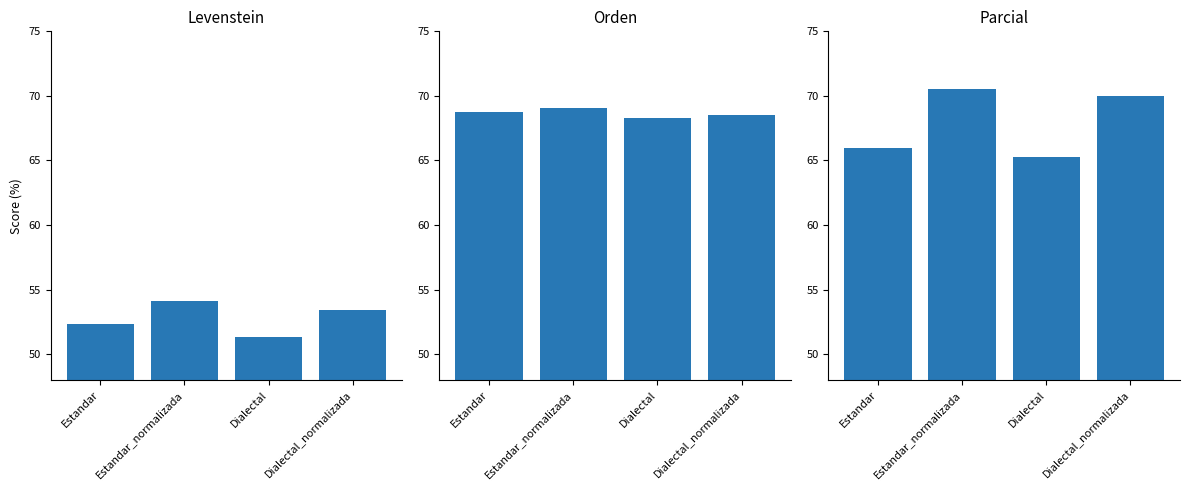

What is the total value across all series at Dialectal_normalizada?

191.9